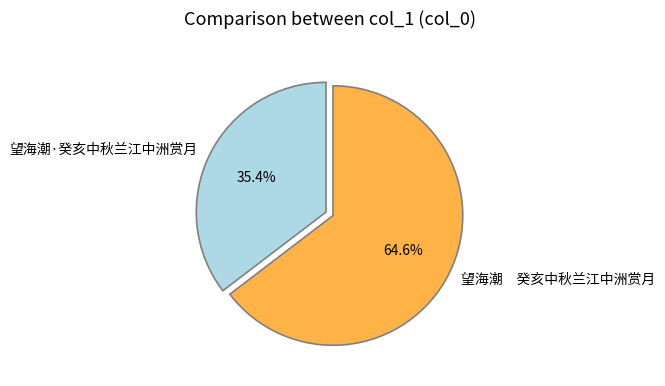

How much of the chart is everything except 望海潮·癸亥中秋兰江中洲赏月?

64.6%